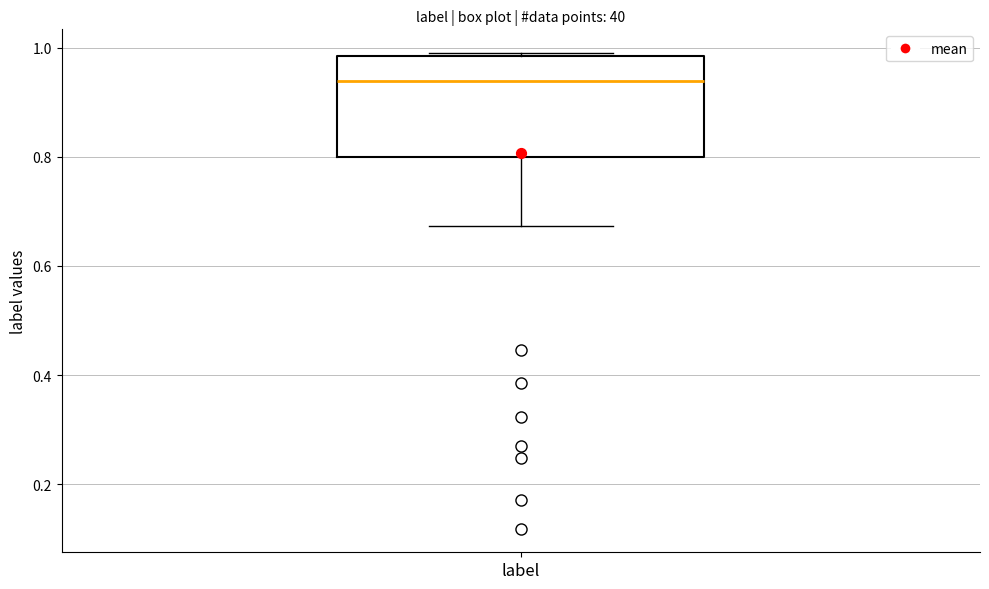

Transcribe this box plot: give where the median line is, the range the box spans, and where the two whiskers end, as read against the y-axis. The values are not printed on the chart, so give them approximately, as read against the axis.

median 0.94, box 0.80 to 0.98, whiskers 0.68 to 0.98 (just above the box's upper edge)